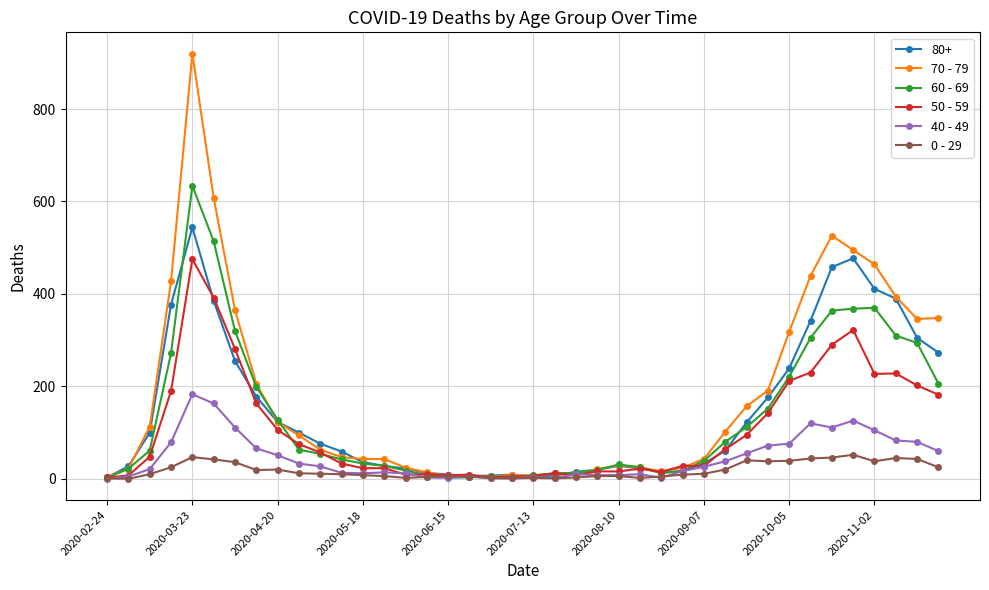

List the series in order of their peak value, highest first.

70 - 79, 60 - 69, 80+, 50 - 59, 40 - 49, 0 - 29